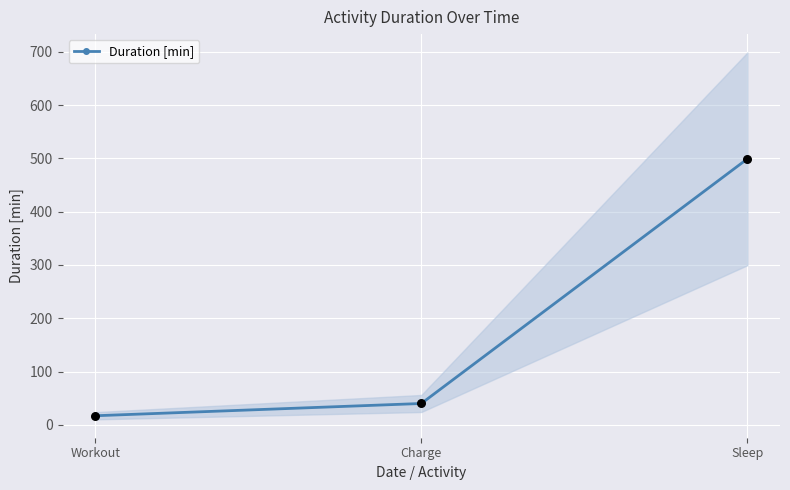

Which has a higher value, Charge or Sleep?

Sleep